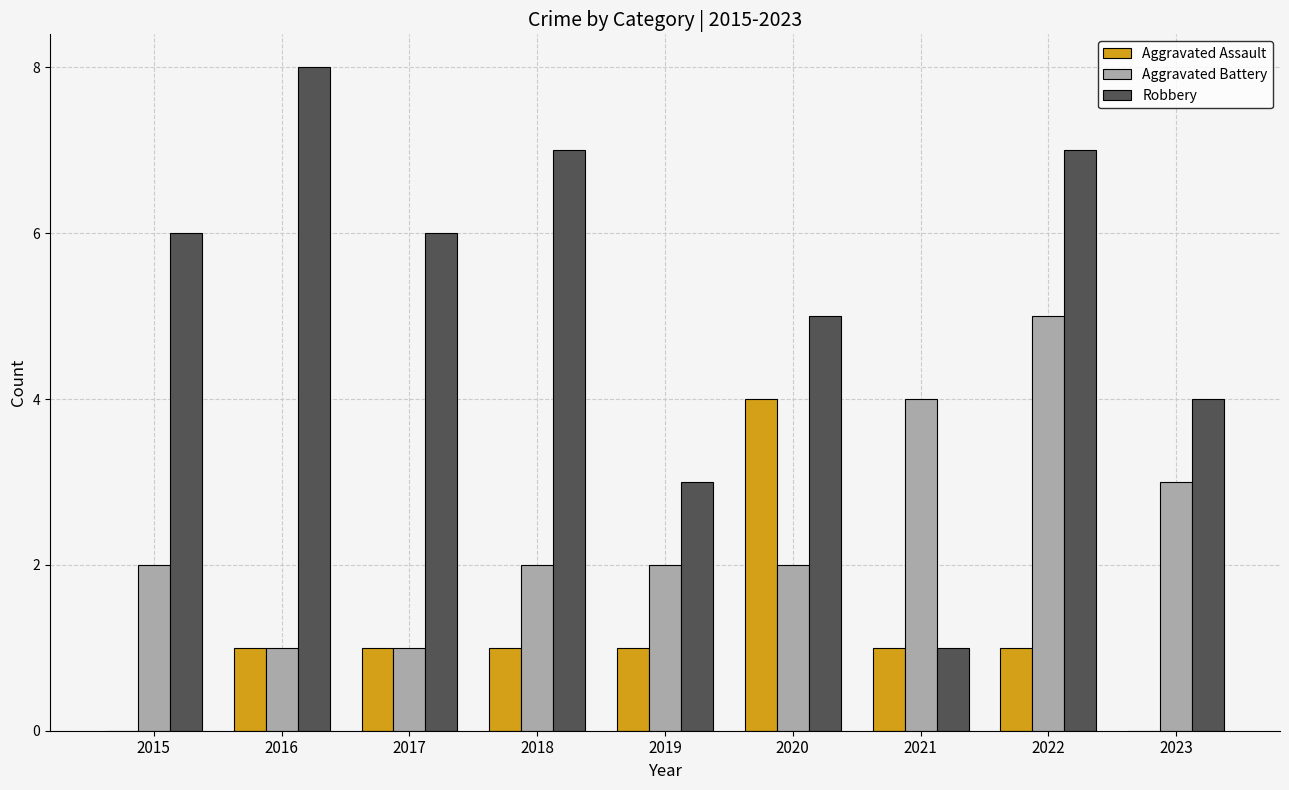

Is it true that Aggravated Assault equals 1 at 2018?

True